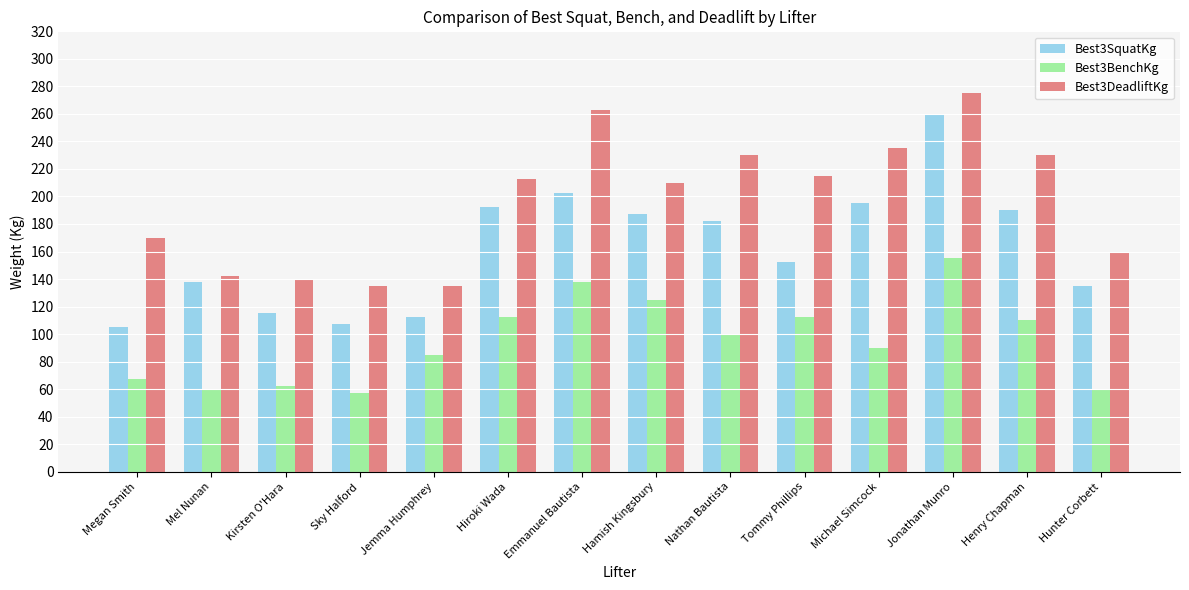

Reading left to right, extract all data points from this chart.

Best3SquatKg: Megan Smith=105.0	Mel Nunan=137.5	Kirsten O'Hara=115.0	Sky Halford=107.5	Jemma Humphrey=112.5	Hiroki Wada=192.5	Emmanuel Bautista=202.5	Hamish Kingsbury=187.5	Nathan Bautista=182.5	Tommy Phillips=152.5	Michael Simcock=195.0	Jonathan Munro=260.0	Henry Chapman=190.0	Hunter Corbett=135.0
Best3BenchKg: Megan Smith=67.5	Mel Nunan=60.0	Kirsten O'Hara=62.5	Sky Halford=57.5	Jemma Humphrey=85.0	Hiroki Wada=112.5	Emmanuel Bautista=137.5	Hamish Kingsbury=125.0	Nathan Bautista=100.0	Tommy Phillips=112.5	Michael Simcock=90.0	Jonathan Munro=155.0	Henry Chapman=110.0	Hunter Corbett=60.0
Best3DeadliftKg: Megan Smith=170.0	Mel Nunan=142.5	Kirsten O'Hara=140.0	Sky Halford=135.0	Jemma Humphrey=135.0	Hiroki Wada=212.5	Emmanuel Bautista=262.5	Hamish Kingsbury=210.0	Nathan Bautista=230.0	Tommy Phillips=215.0	Michael Simcock=235.0	Jonathan Munro=275.0	Henry Chapman=230.0	Hunter Corbett=160.0